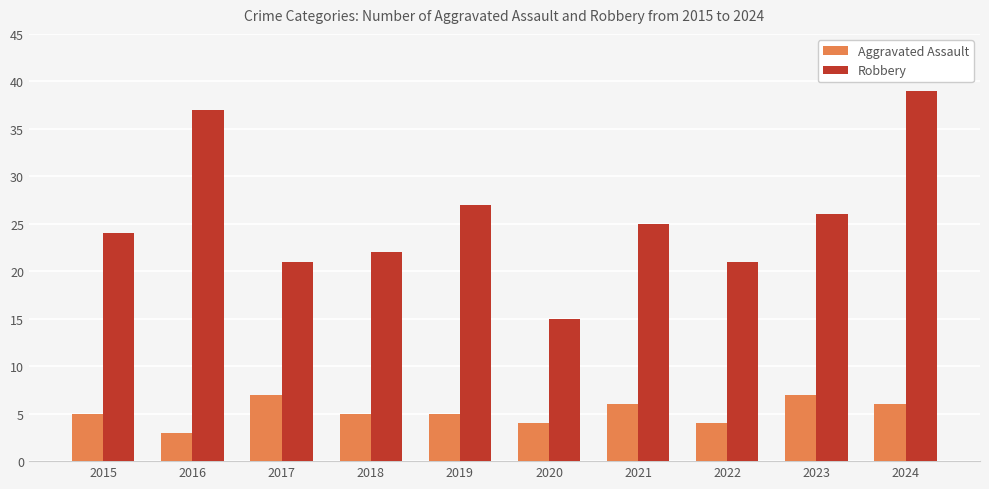

What are all the series names shown in the legend?

Aggravated Assault, Robbery